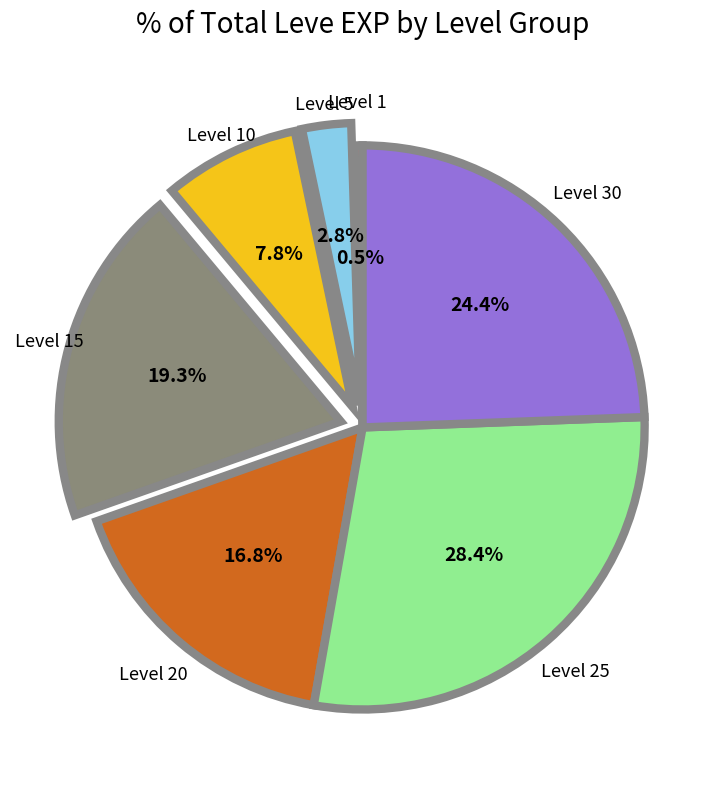

Is there any slice that represents more than half of the pie?

No